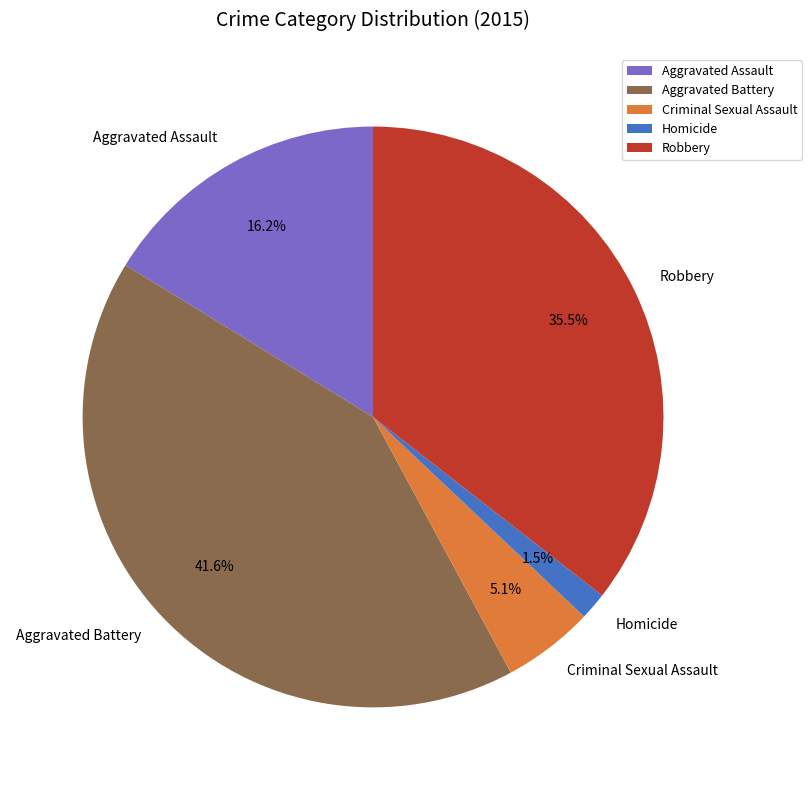

Which slice is the largest?

Aggravated Battery